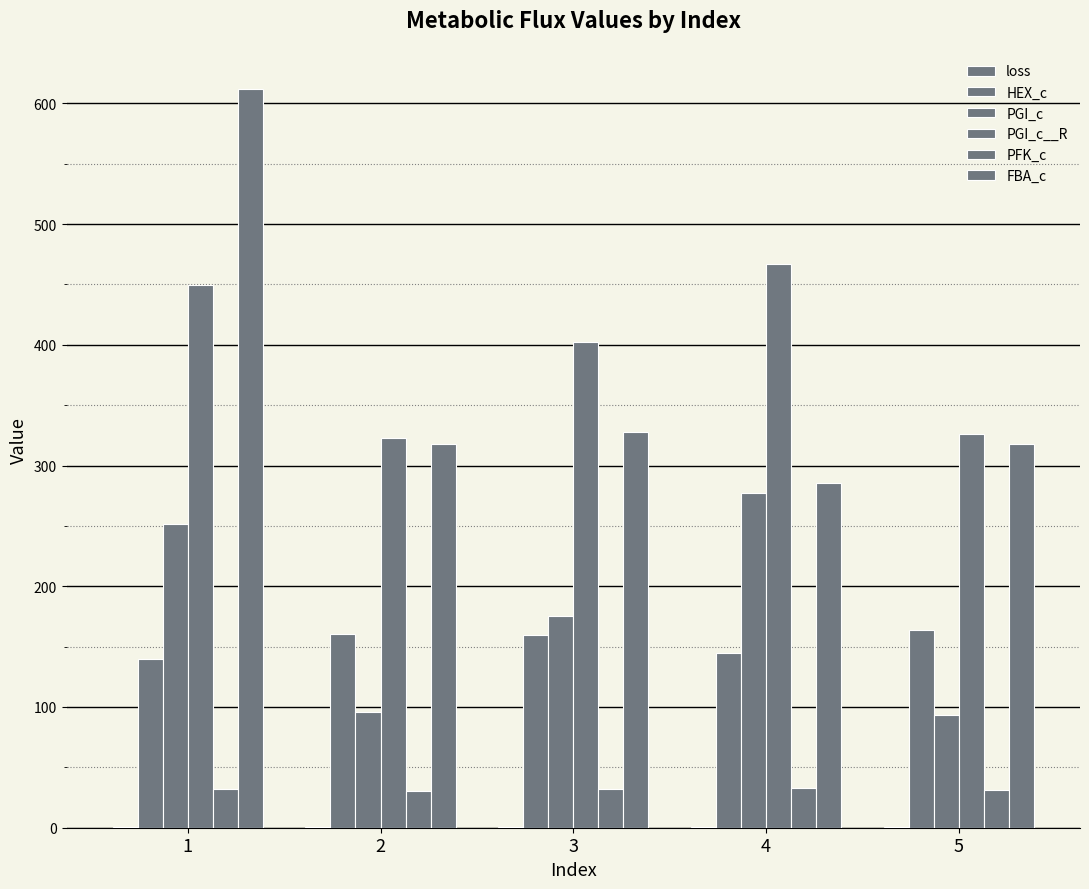

What is the sum of the PGI_c values at 3 and 4?

452.8